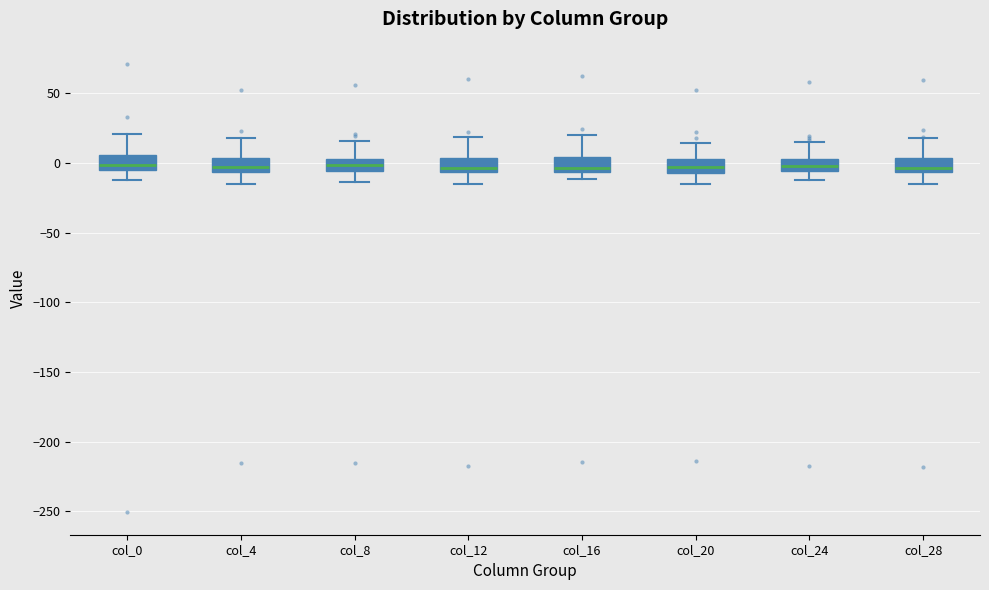

Where does the upper whisker of the box for col_0 end on the y-axis? The values are not printed on the chart, so give them approximately, as read against the axis.

20